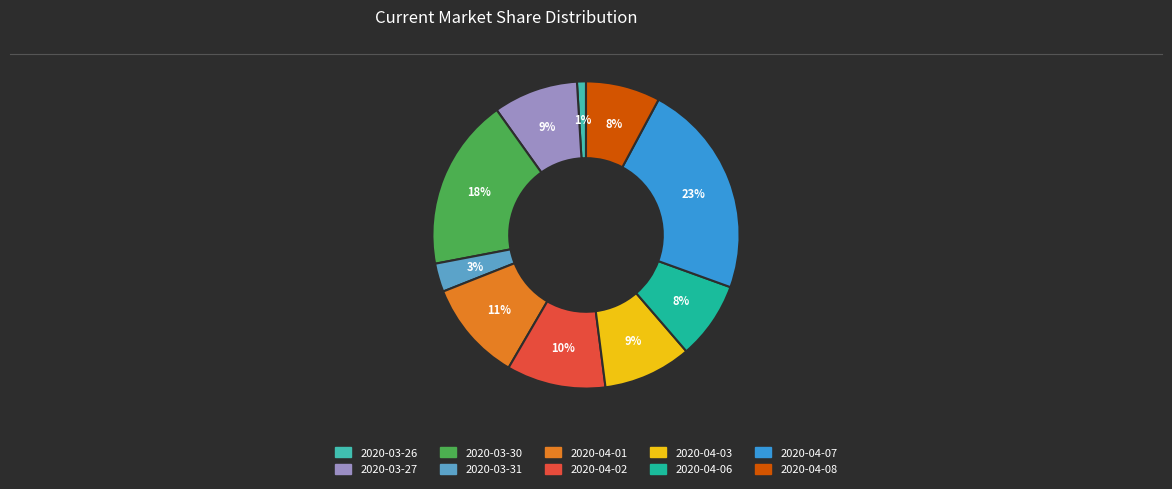

Is it true that 2020-04-03 is 9% of the pie?

True